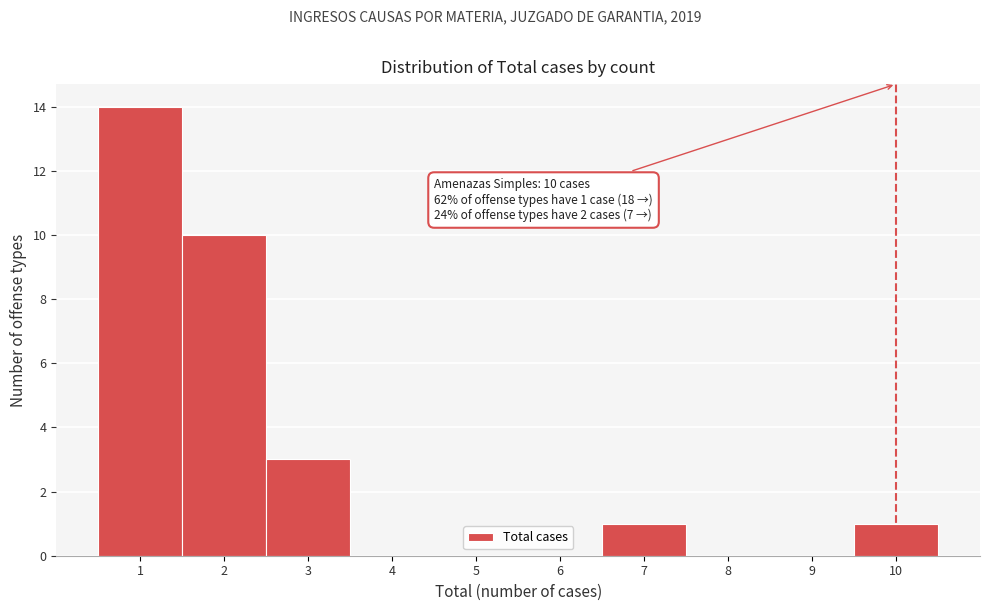

Which range on the x-axis has the tallest bar?

0.5 to 1.5